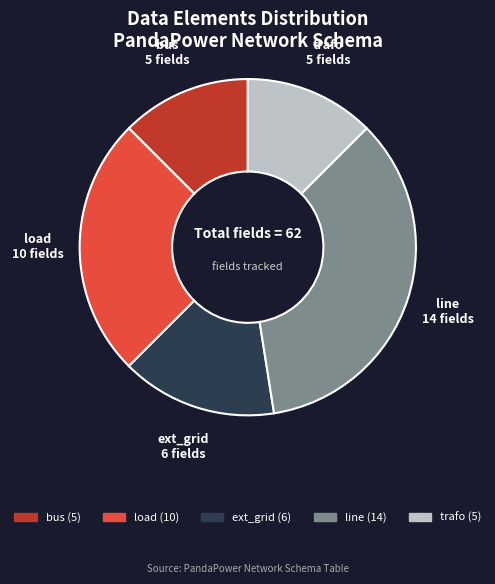

Which slice is the largest?

line